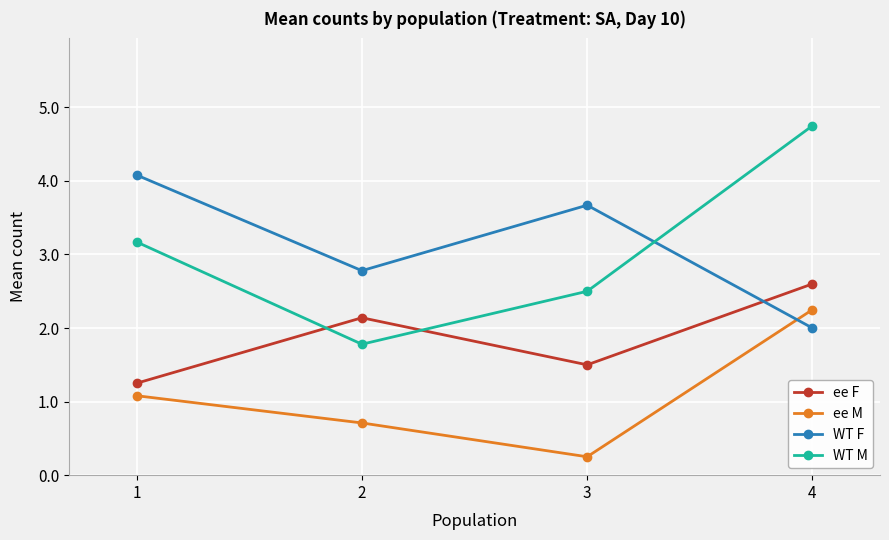

What is the value of the ee F point at the 2nd from the left?

2.1